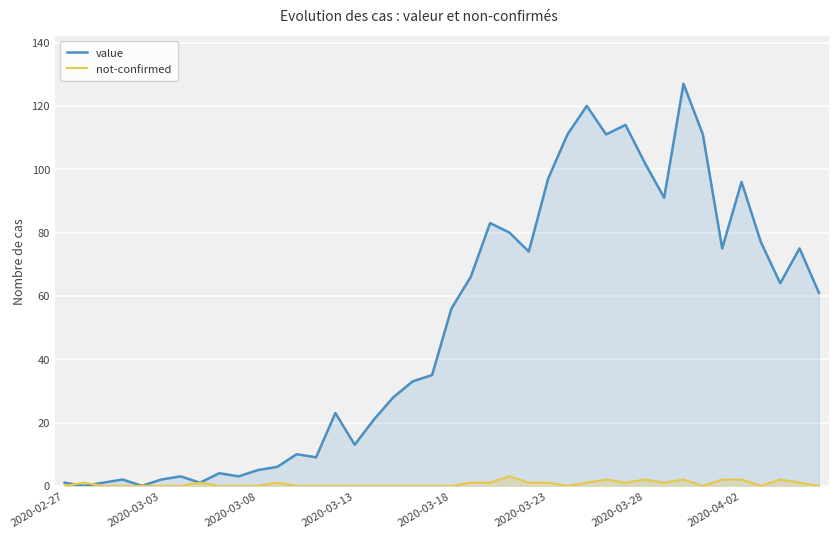

Which series has the largest total across all categories?

value